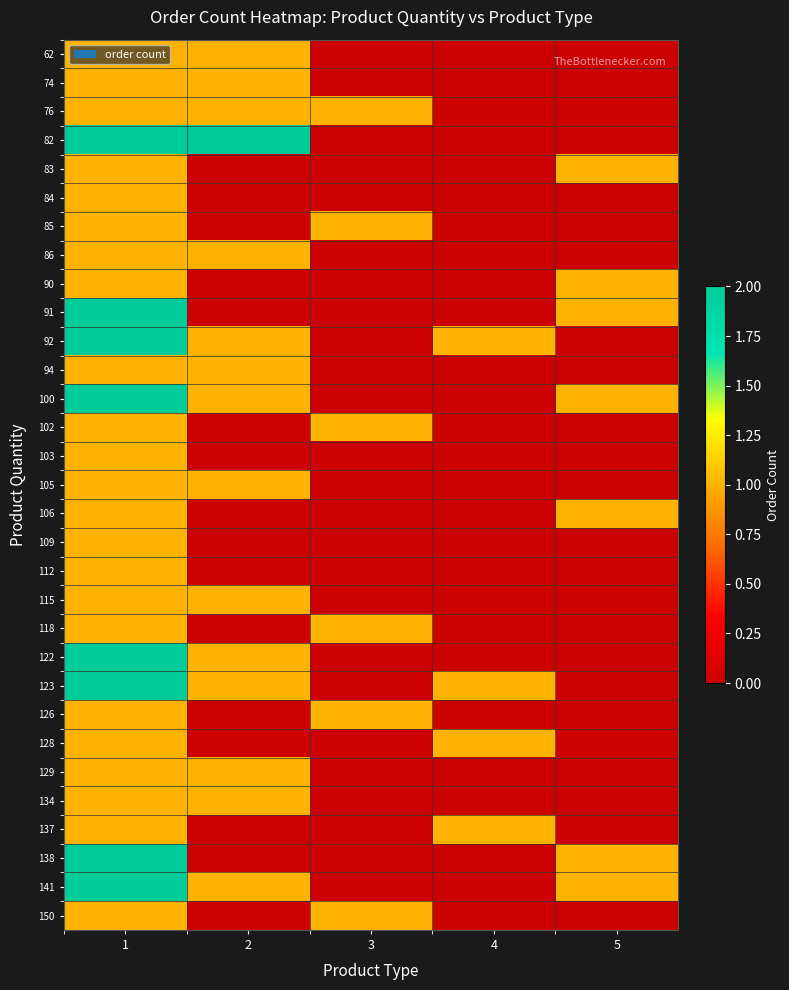

Rank the series by their maximum value, from lowest to highest.

62, 74, 76, 83, 84, 85, 86, 90, 94, 102, 103, 105, 106, 109, 112, 115, 118, 126, 128, 129, 134, 137, 150, 82, 91, 92, 100, 122, 123, 138, 141